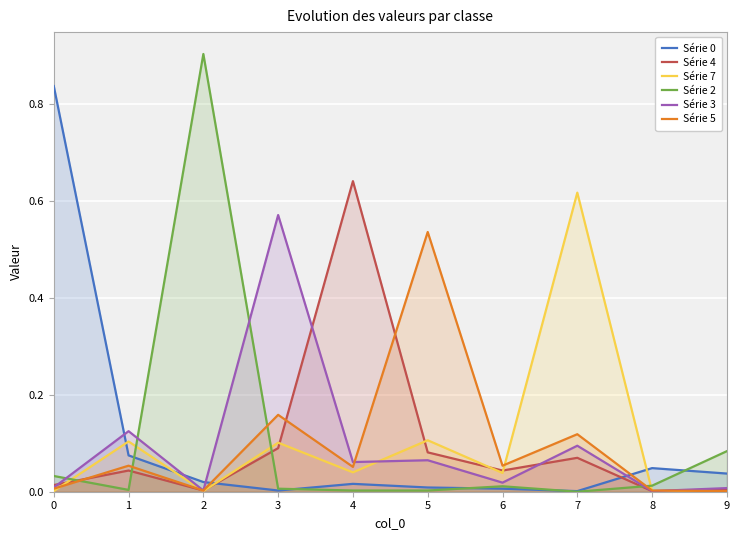

Reading left to right, list all the values displayed in this chart.

Série 0: 0.8	0.1	0.0	0.0	0.0	0.0	0.0	0.0	0.0	0.0
Série 4: 0.0	0.0	0.0	0.1	0.6	0.1	0.0	0.1	0.0	0.0
Série 7: 0.0	0.1	0.0	0.1	0.0	0.1	0.0	0.6	0.0	0.0
Série 2: 0.0	0.0	0.9	0.0	0.0	0.0	0.0	0.0	0.0	0.1
Série 3: 0.0	0.1	0.0	0.6	0.1	0.1	0.0	0.1	0.0	0.0
Série 5: 0.0	0.1	0.0	0.2	0.1	0.5	0.1	0.1	0.0	0.0